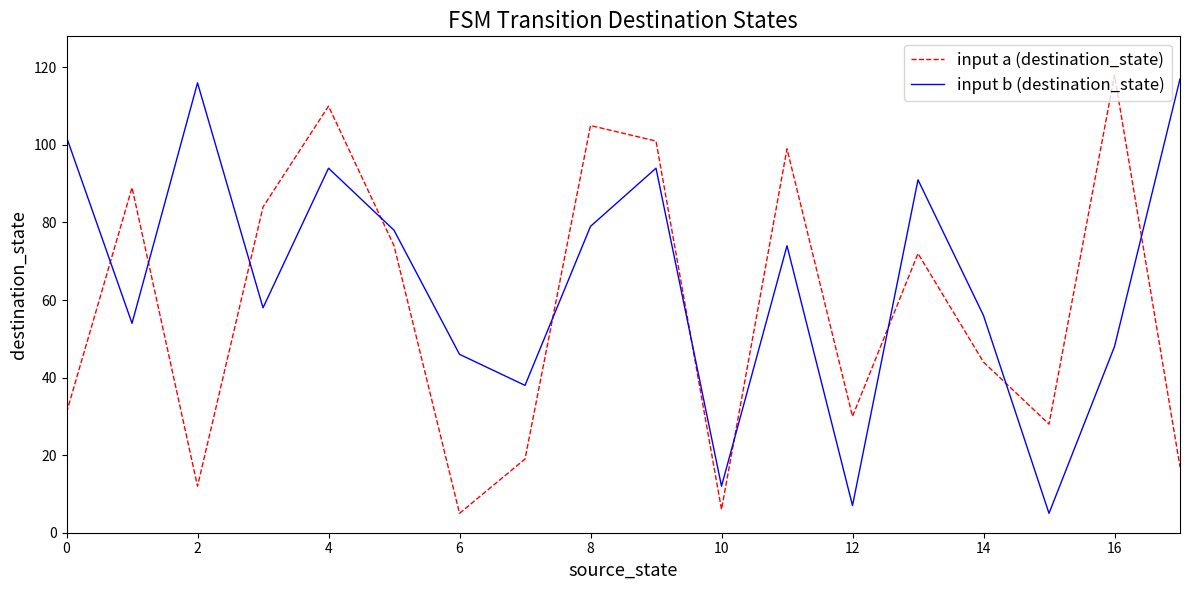

What is the lowest value of the input b (destination_state) series?

5